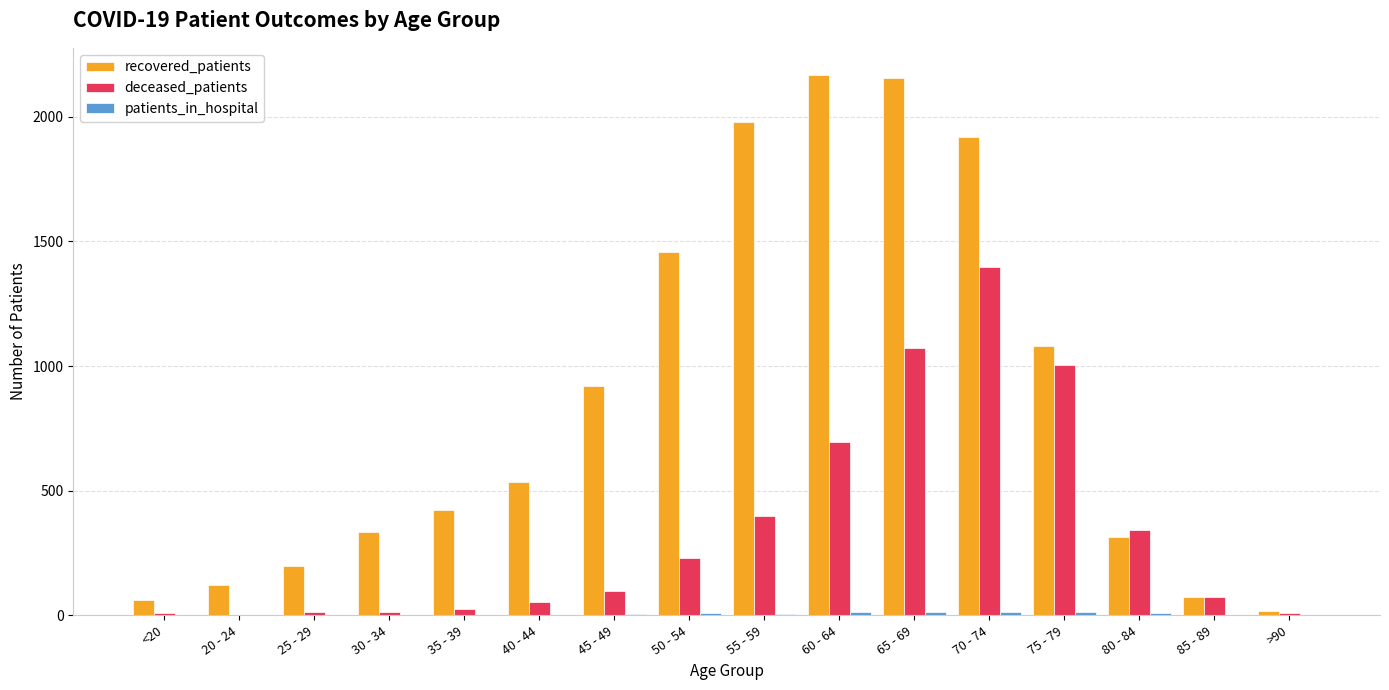

Which series changed the most between 35 - 39 and 65 - 69?

recovered_patients